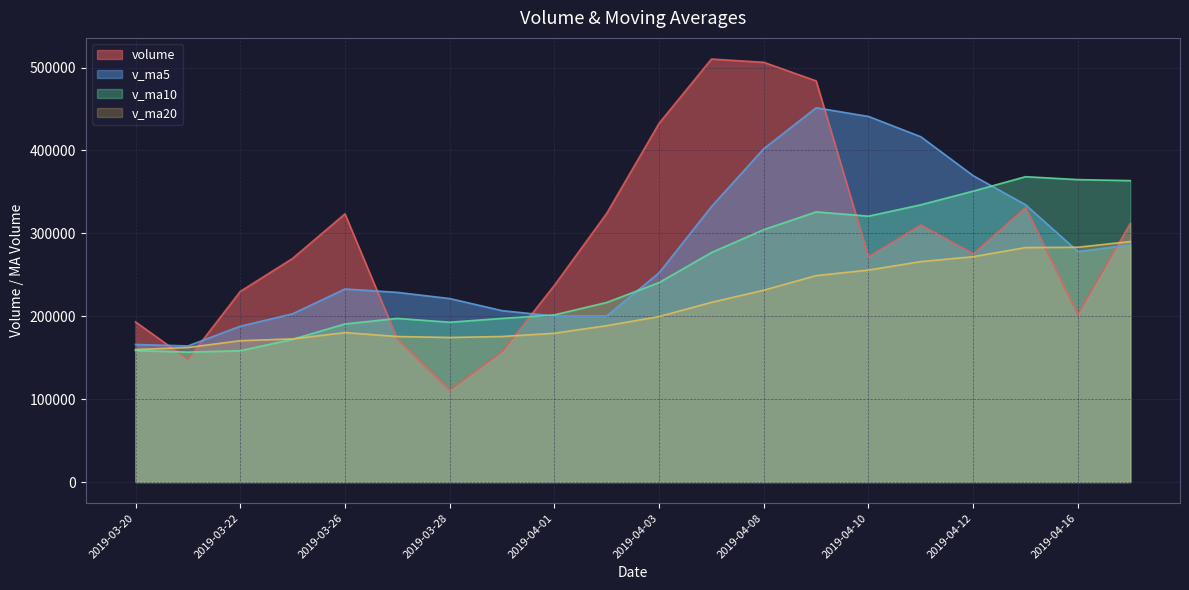

Where do v_ma10 and volume first cross each other?

2019-03-20 and 2019-03-21